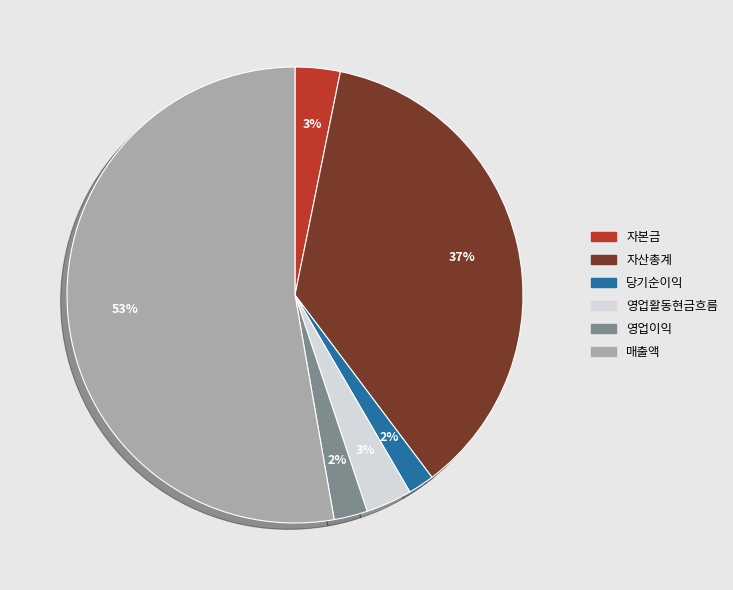

Which category accounts for the majority?

매출액